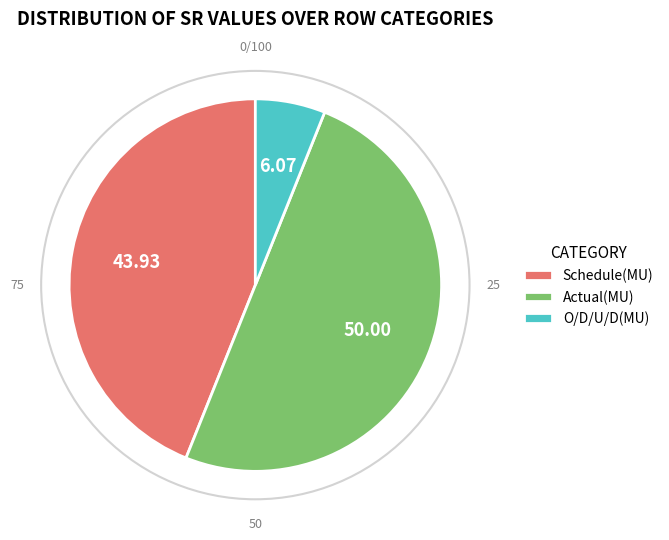

Does Schedule(MU) represent more than half of the total?

No